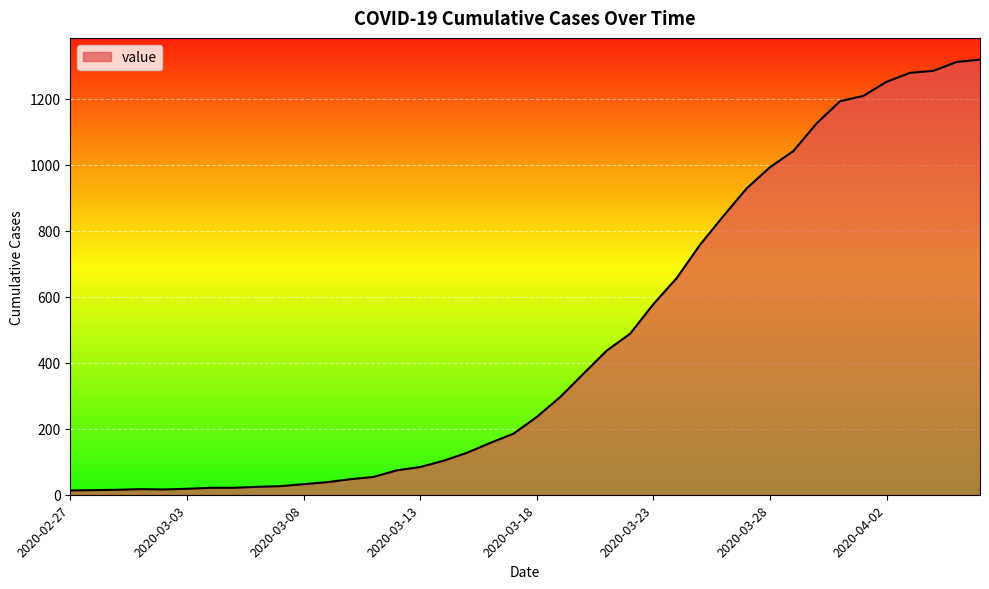

What is the maximum value shown in the chart?

1319